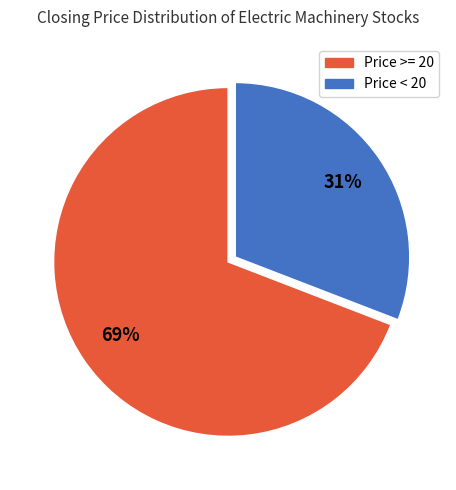

Is there a majority slice in this chart?

Yes